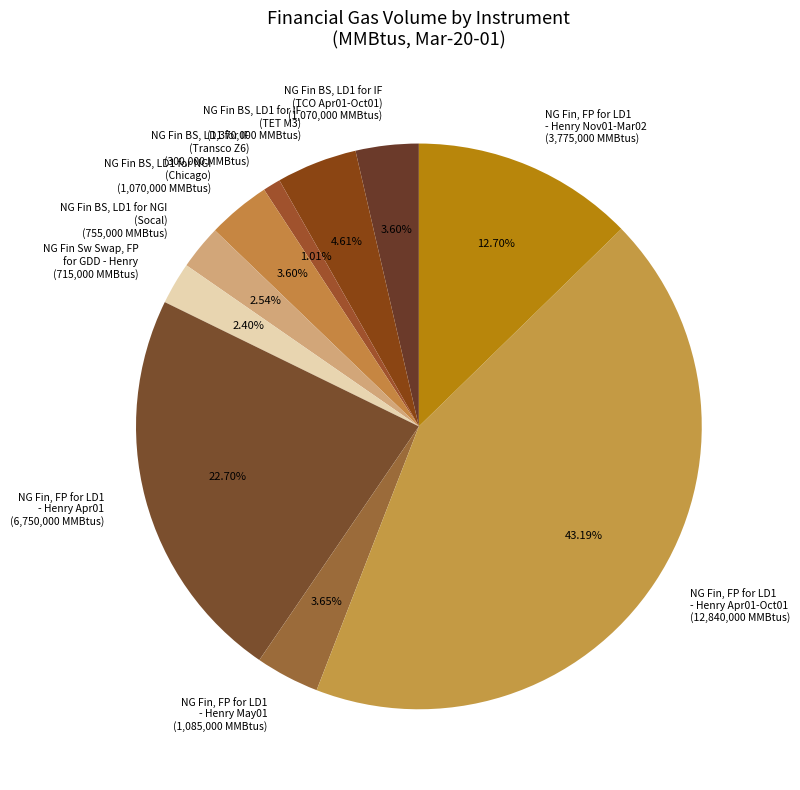

Which has a higher value, NG Fin BS, LD1 for IF (TET M3) (1,370,000 MMBtus) or NG Fin BS, LD1 for NGI (Socal) (755,000 MMBtus)?

NG Fin BS, LD1 for IF (TET M3) (1,370,000 MMBtus)